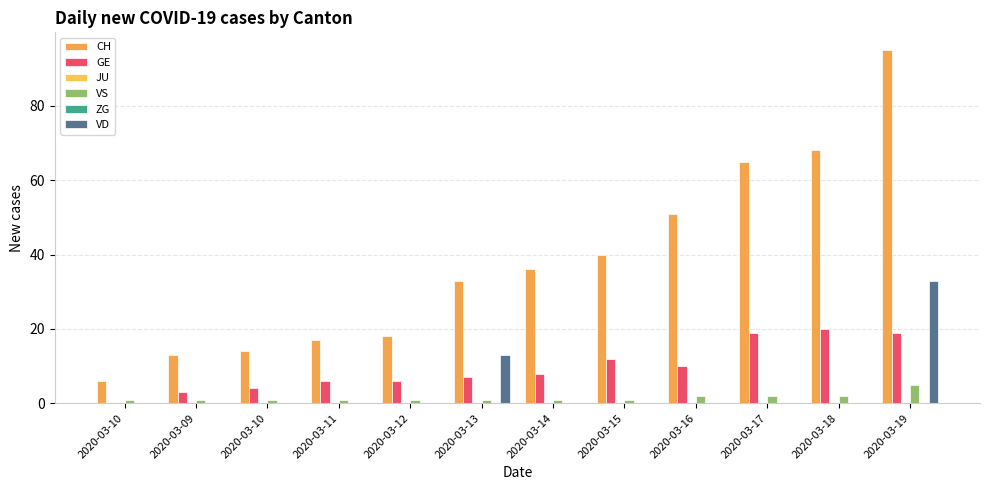

What is the label of the 10th bar from the right?

2020-03-10